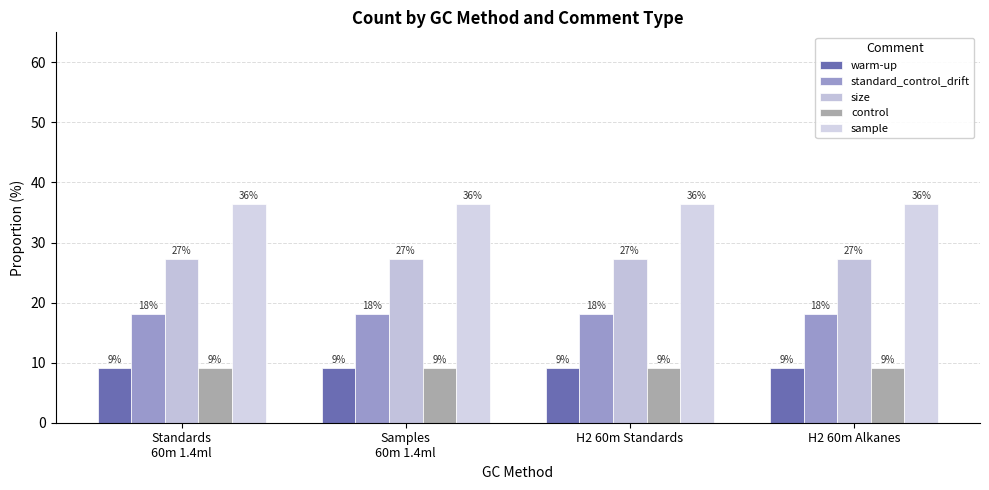

What is the total value across all series at H2 60m Alkanes?

100.0